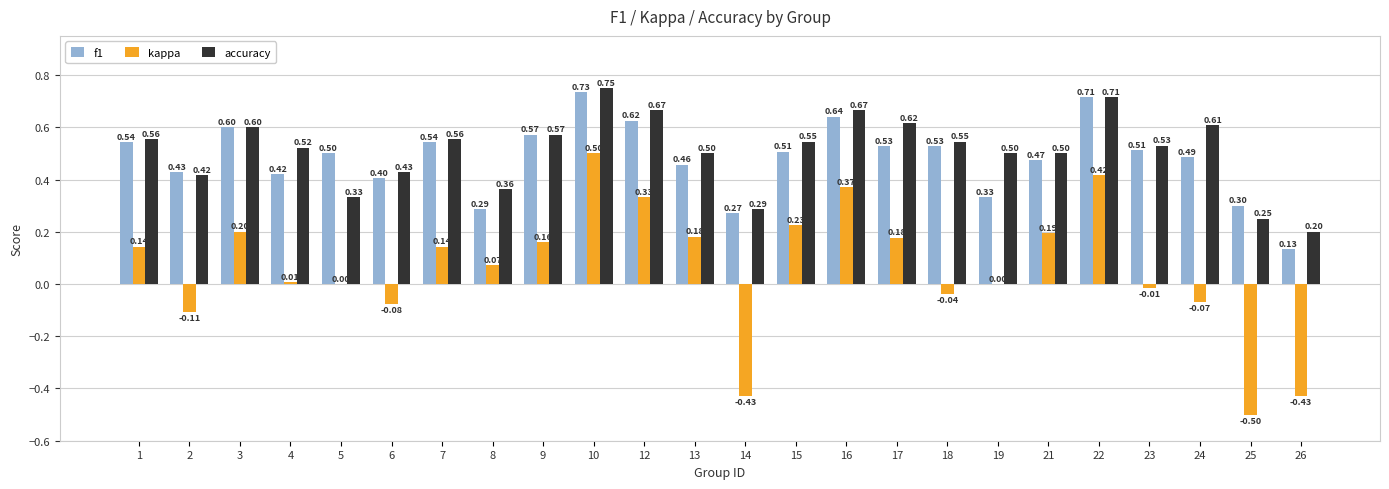

How many groups of bars are there?

24